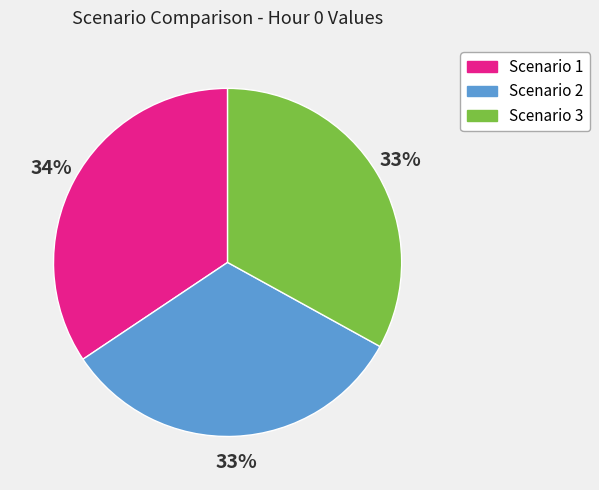

To the nearest percent, what is the average slice percentage?

33%